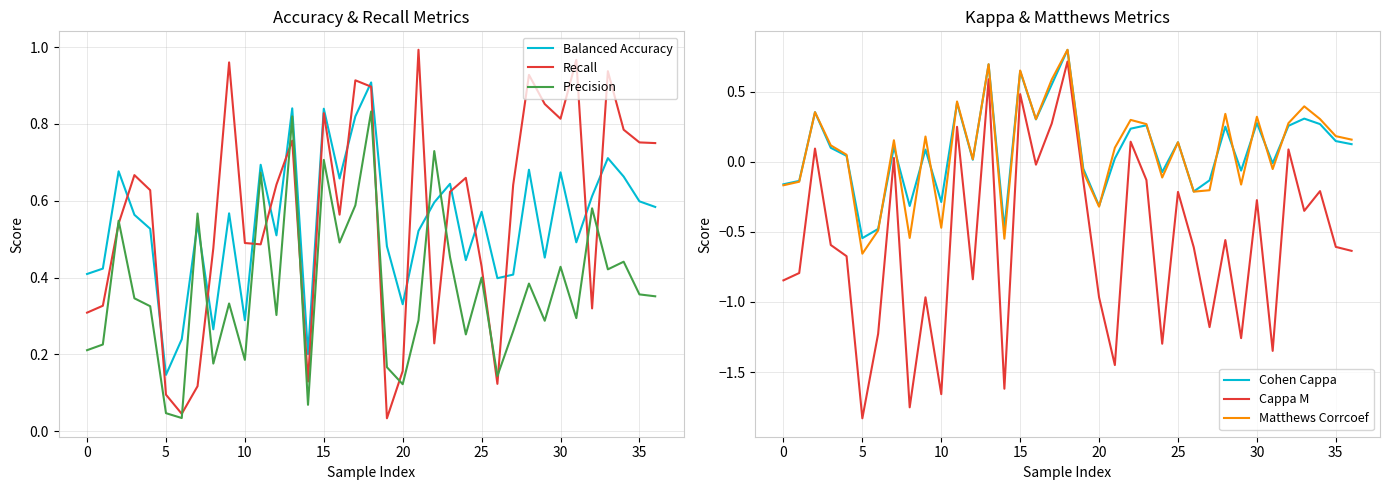

True or false: Cappa M has a value of -0.6 at 35.

True